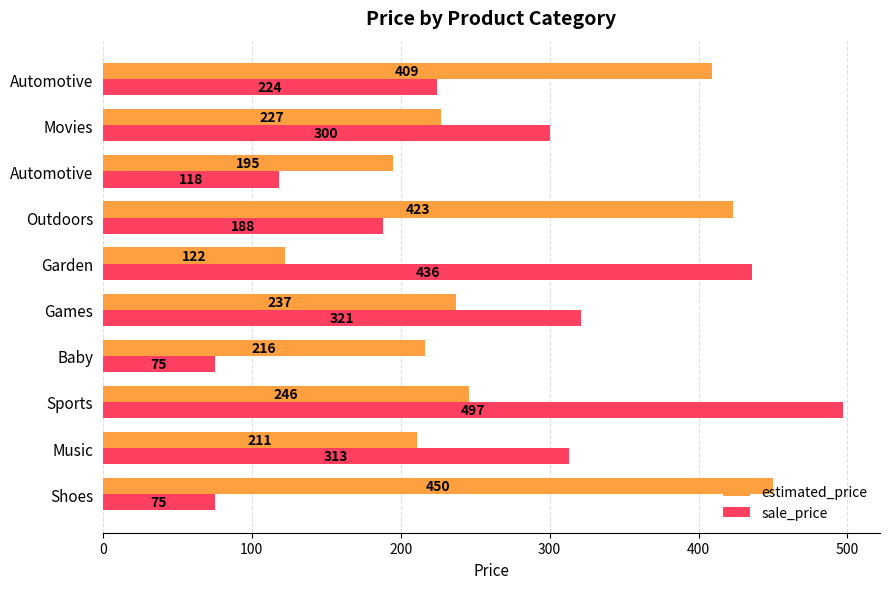

Which series has the widest spread of values?

sale_price